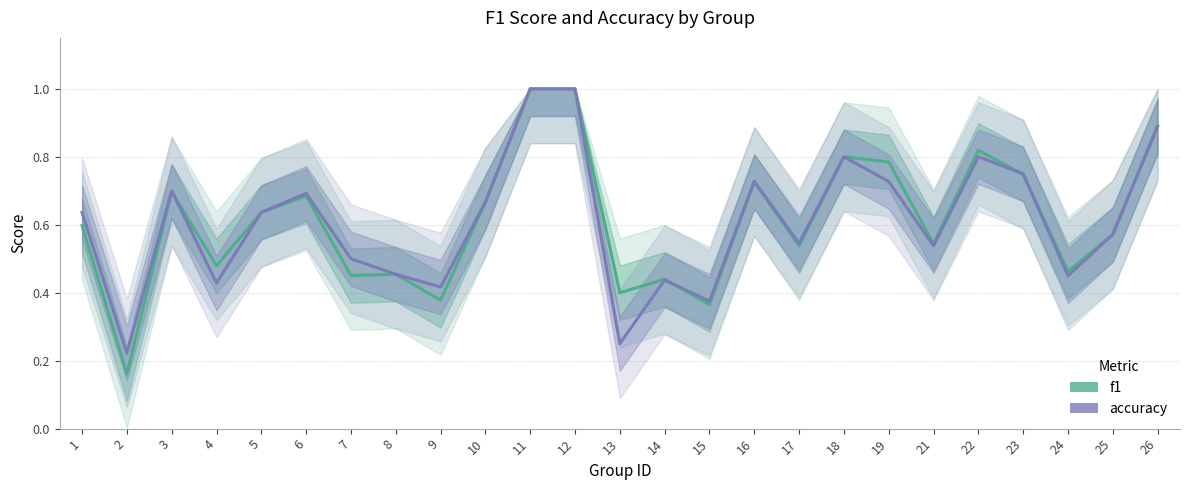

How many interior local valleys does the accuracy series have?

8